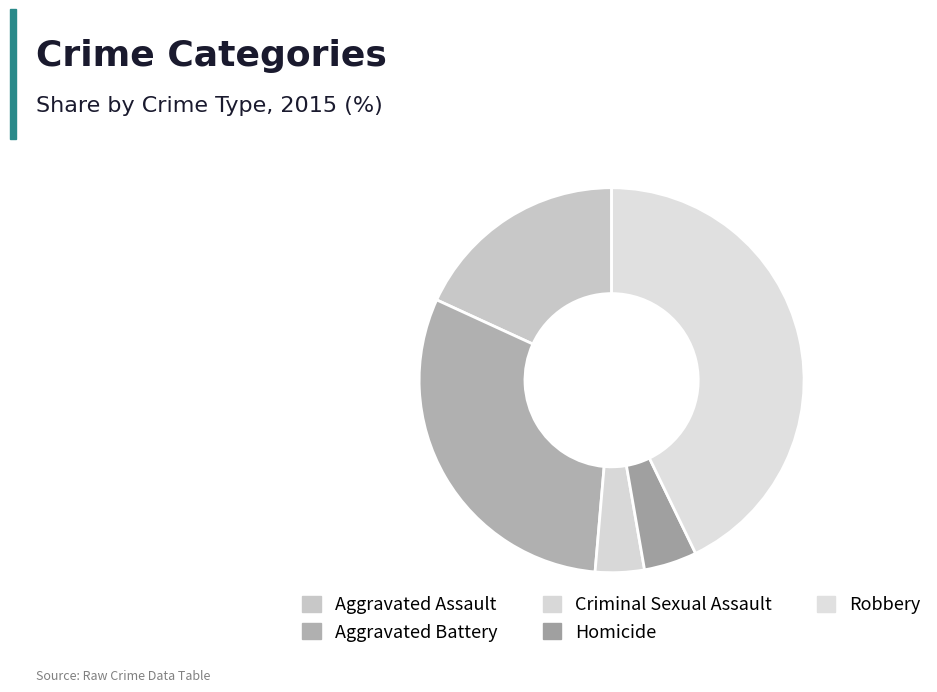

Which category has the smallest portion of the pie?

Criminal Sexual Assault